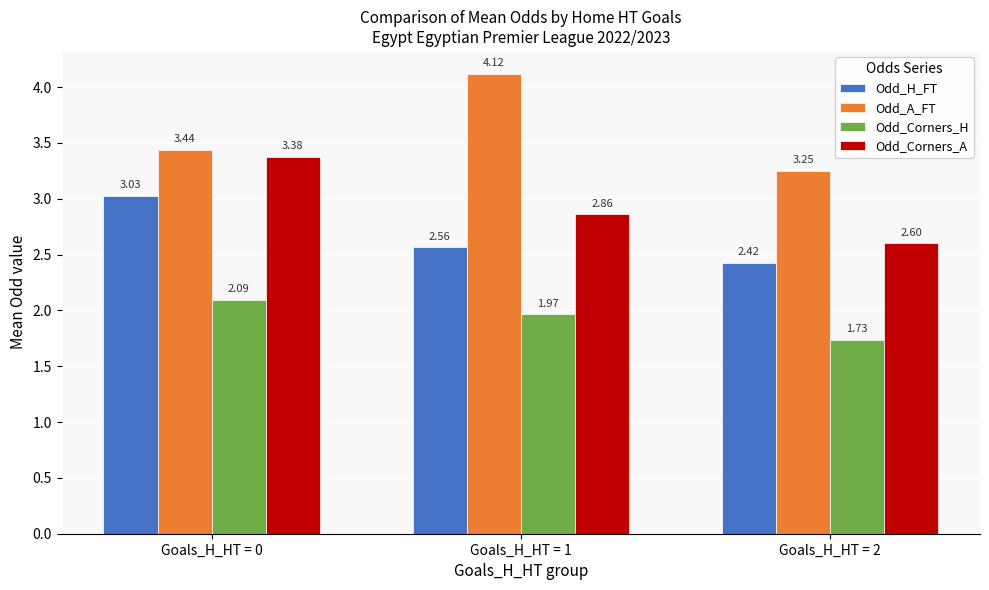

Read the Odd_Corners_H value at Goals_H_HT = 0.

2.1